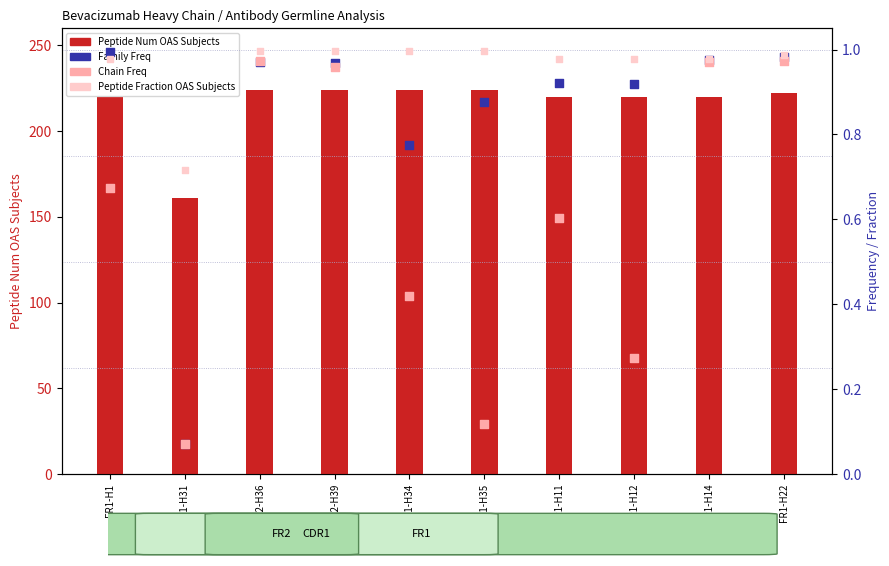

What is the total value across all series at CDR1-H34?

226.2